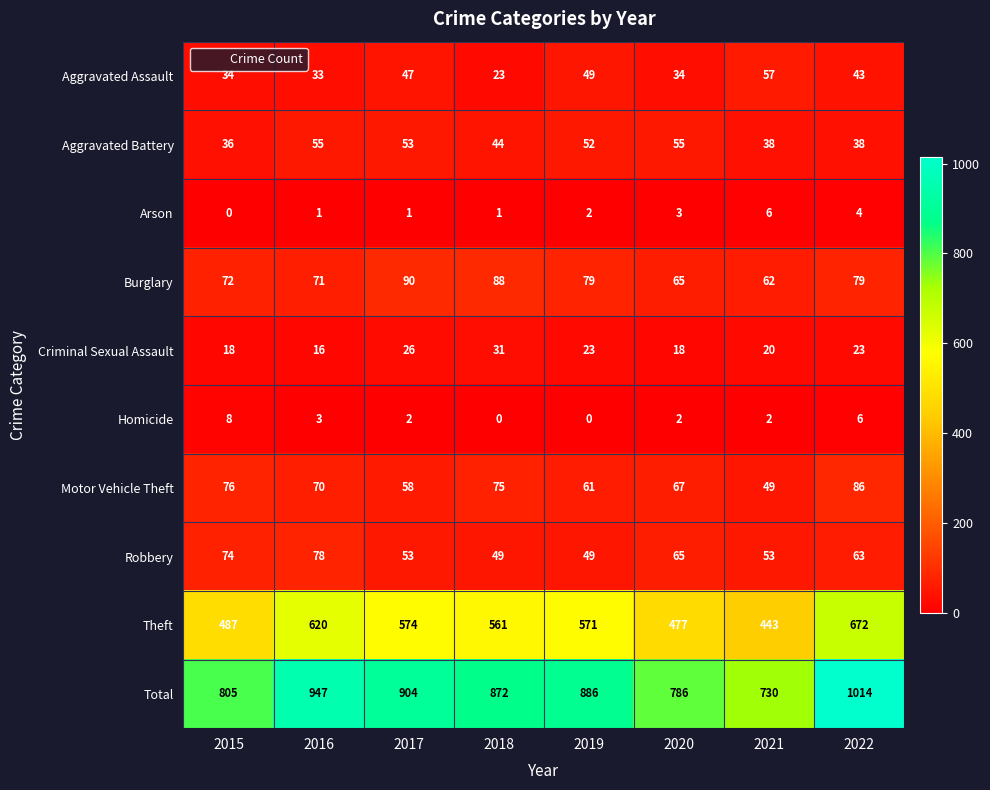

Between 2018 and 2019, which series saw the biggest shift?

Aggravated Assault